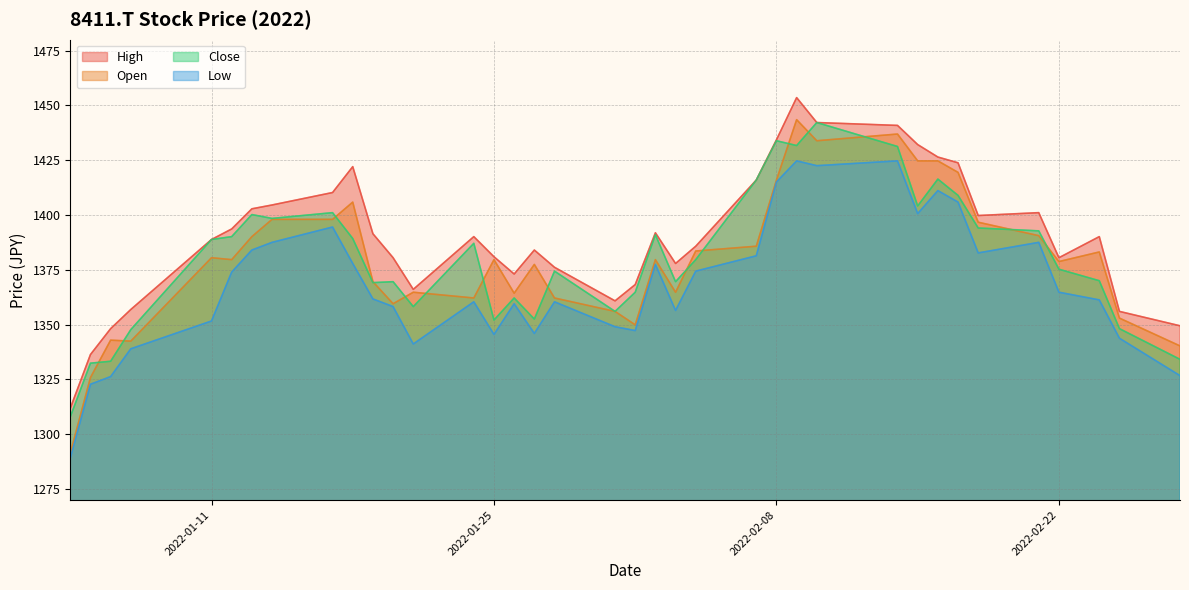

Where does the Close series first go above 1379?

2022-01-11